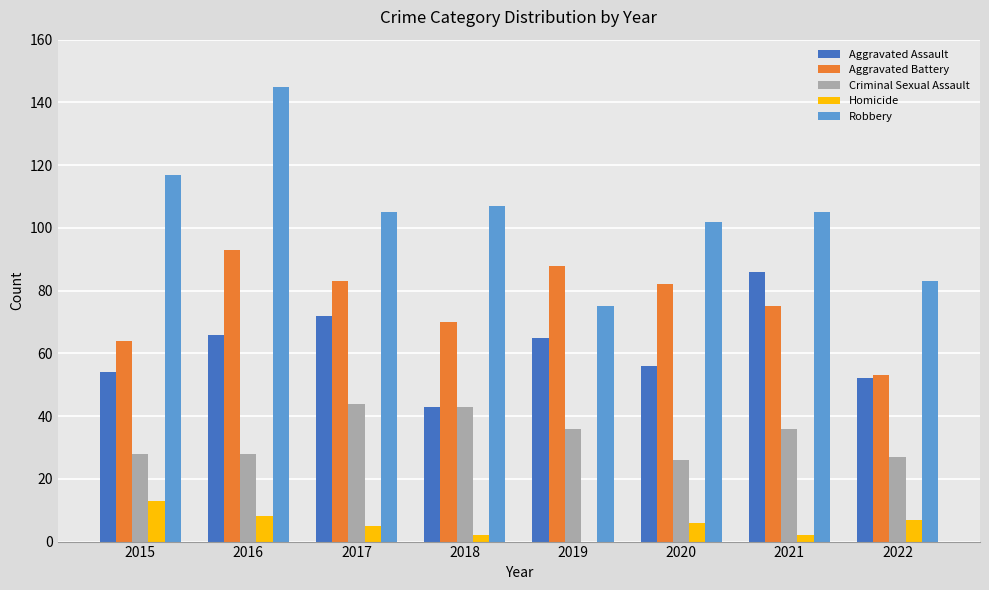

The value of Criminal Sexual Assault at 2022 is 6. True or false?

False